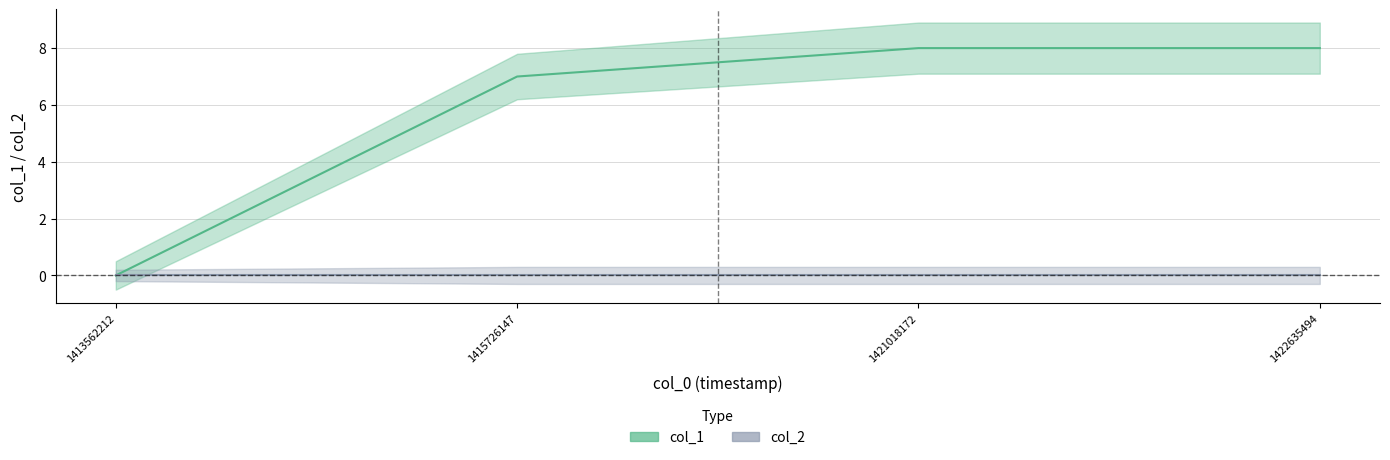

Reading left to right, list all the values displayed in this chart.

0	7	8	8